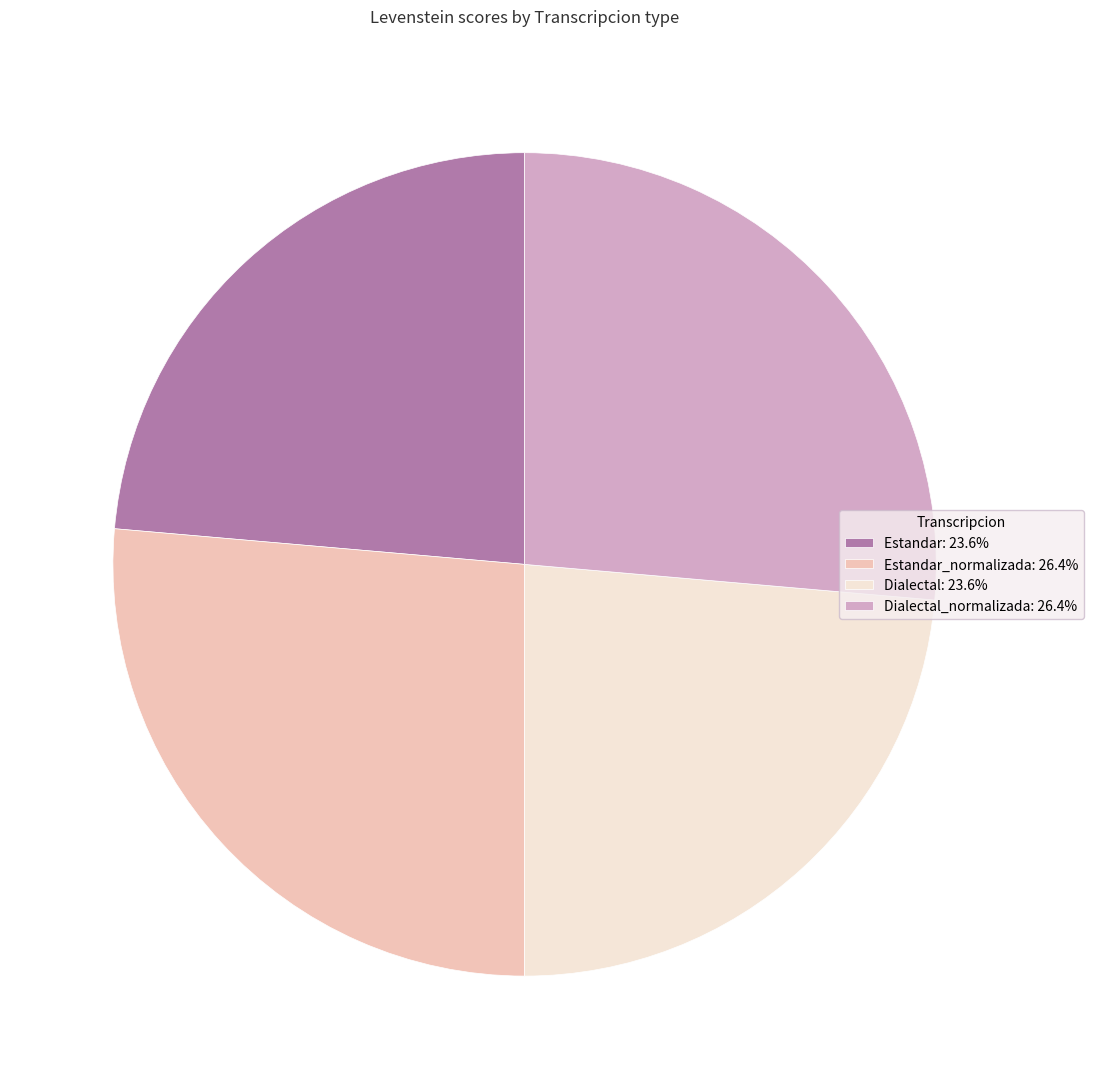

Is there any slice that represents more than half of the pie?

No